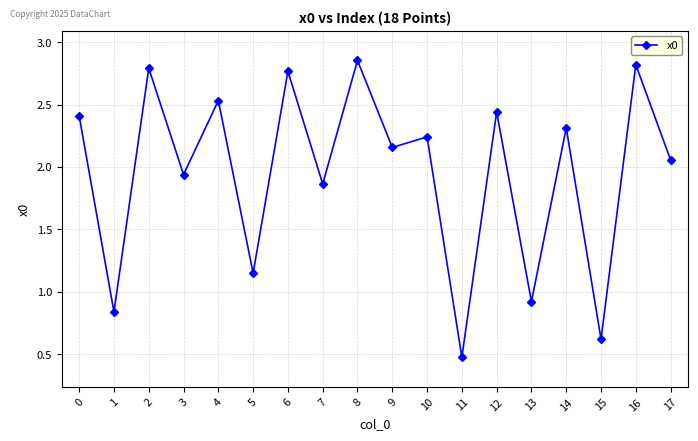

What is the change in value from 8 to 13?

-1.9